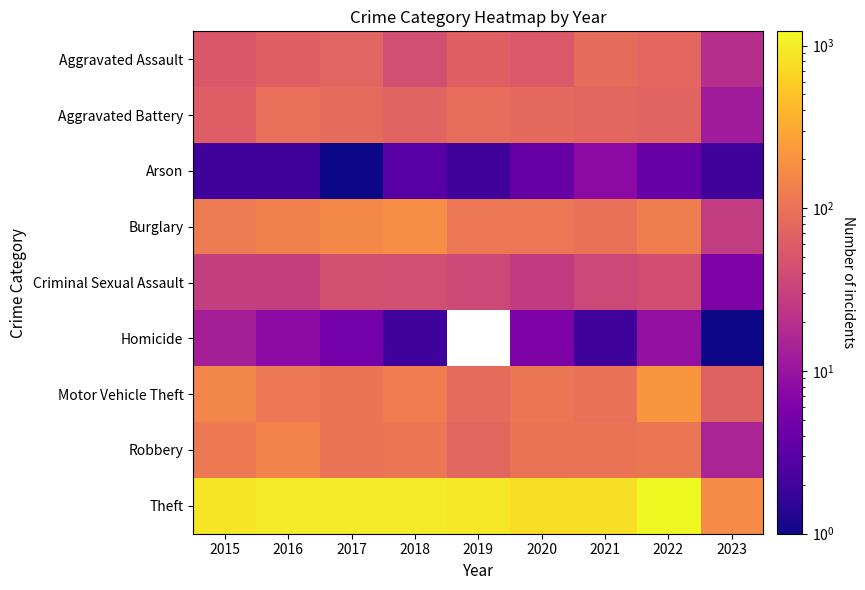

True or false: Theft has a value of 204.2 at 2015.

False